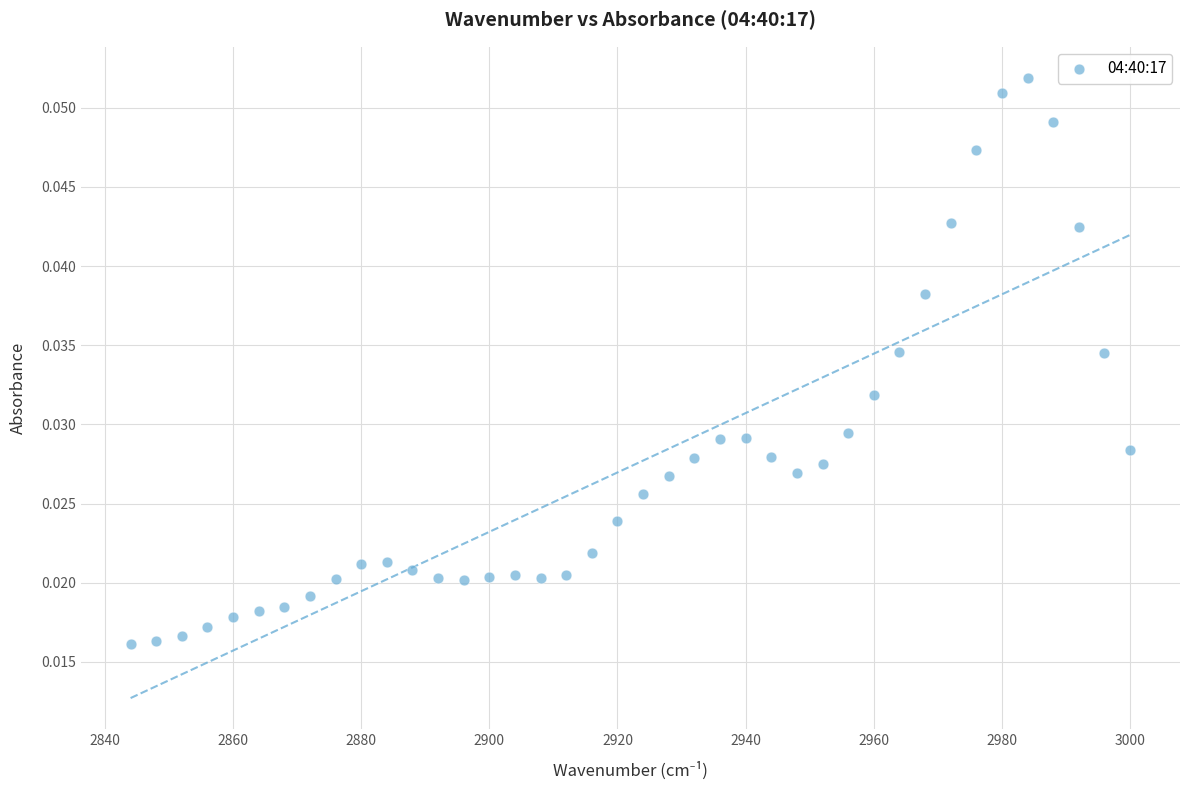

What is the range of X values (max minus min)?

156.0